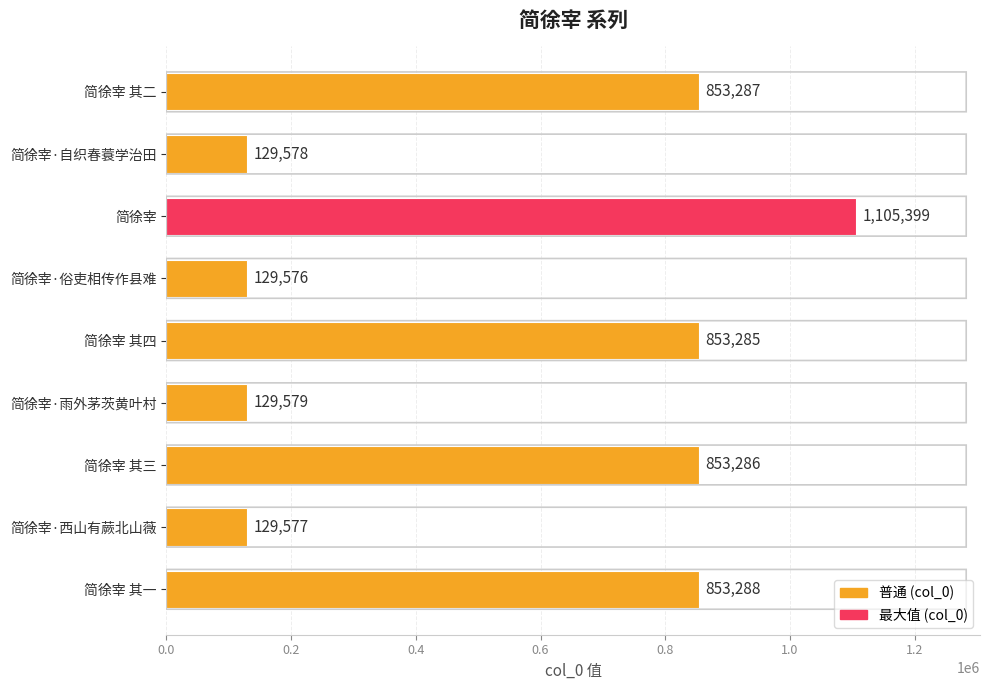

Reading bottom to top, list all the values displayed in this chart.

简徐宰 其一=853288	简徐宰·西山有蕨北山薇=129577	简徐宰 其三=853286	简徐宰·雨外茅茨黄叶村=129579	简徐宰 其四=853285	简徐宰·俗吏相传作县难=129576	简徐宰=1105399	简徐宰·自织春蓑学治田=129578	简徐宰 其二=853287